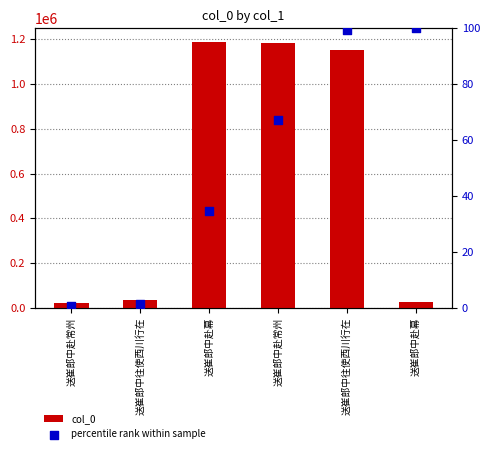

Which series reaches the minimum Y coordinate?

percentile rank within sample